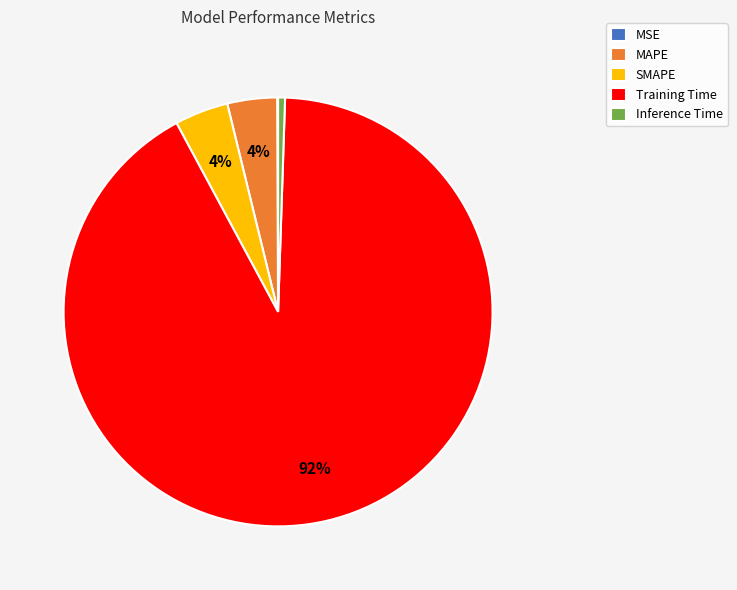

Is it true that Inference Time is 11% of the pie?

False